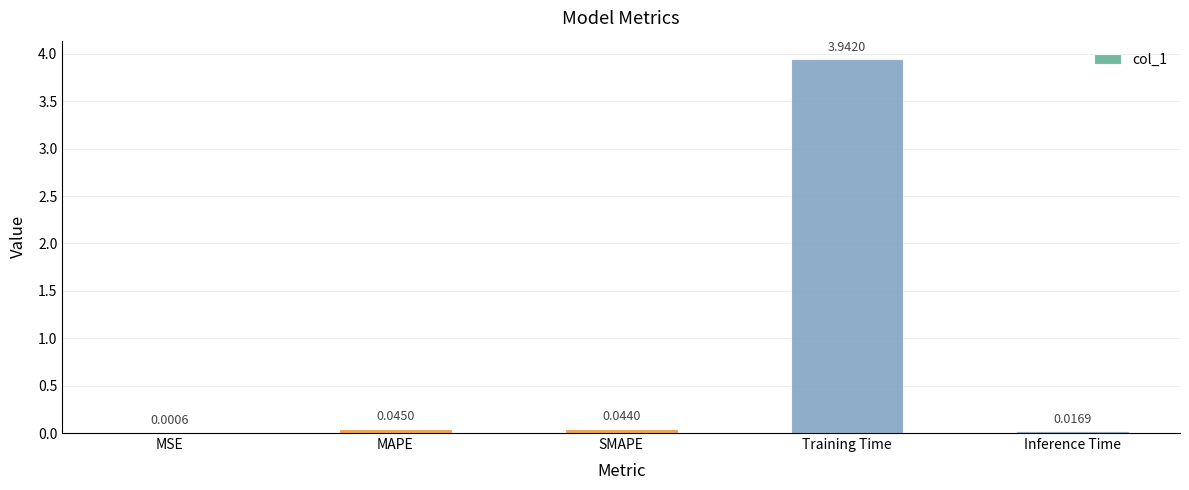

Which has a higher value, MSE or Training Time?

Training Time